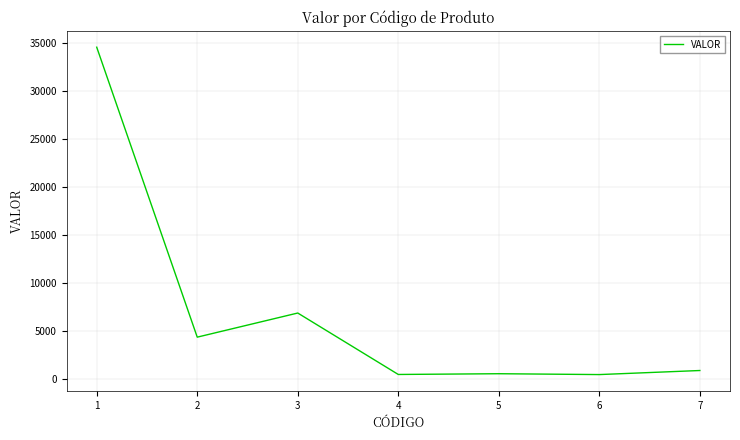

True or false: the data has more than 2 interior local peaks.

False